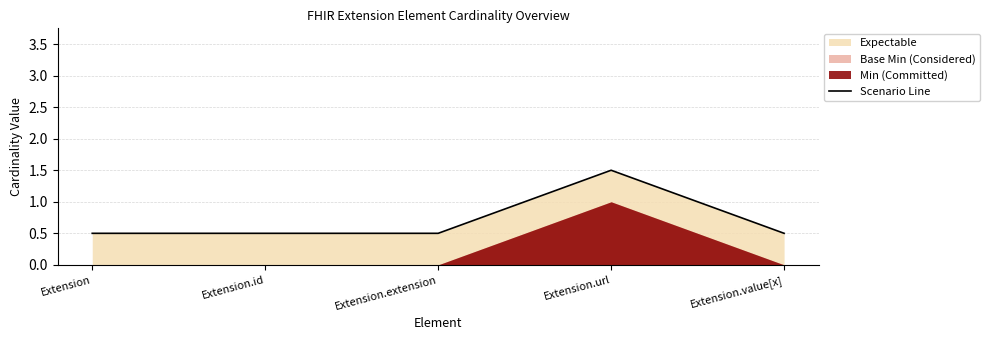

What is the average value?

0.7